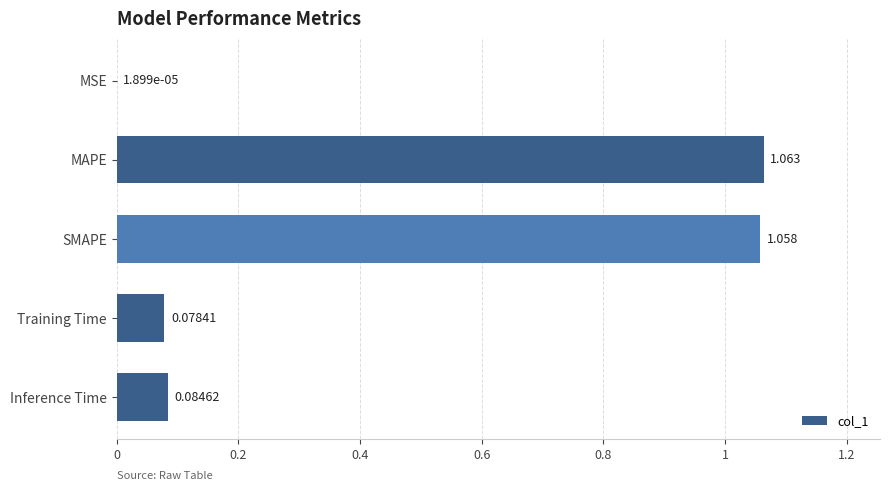

Between Inference Time and SMAPE, which is larger?

SMAPE